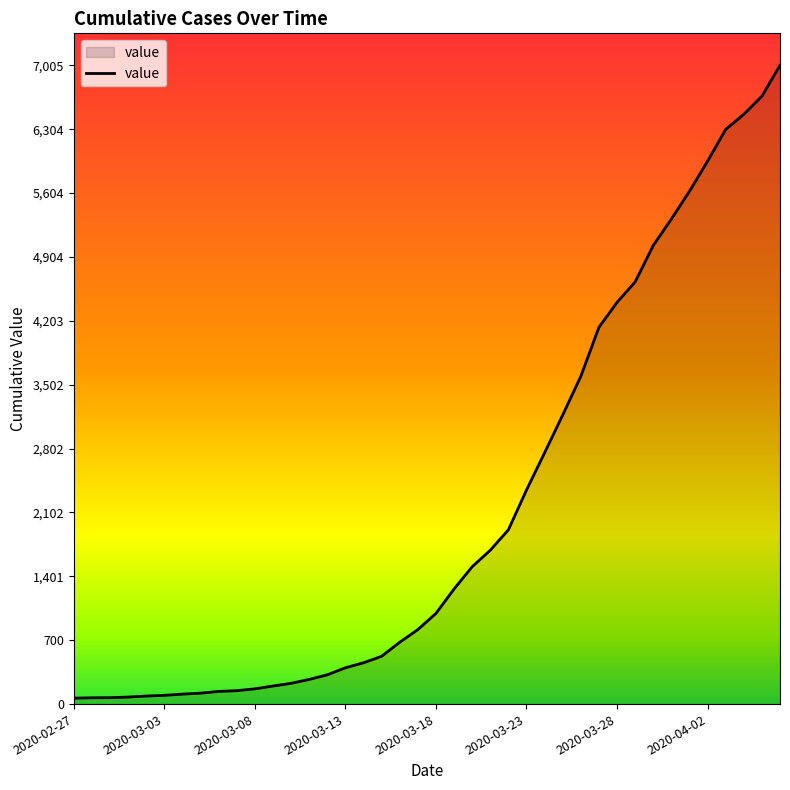

What is the difference between the maximum and minimum values?

6940